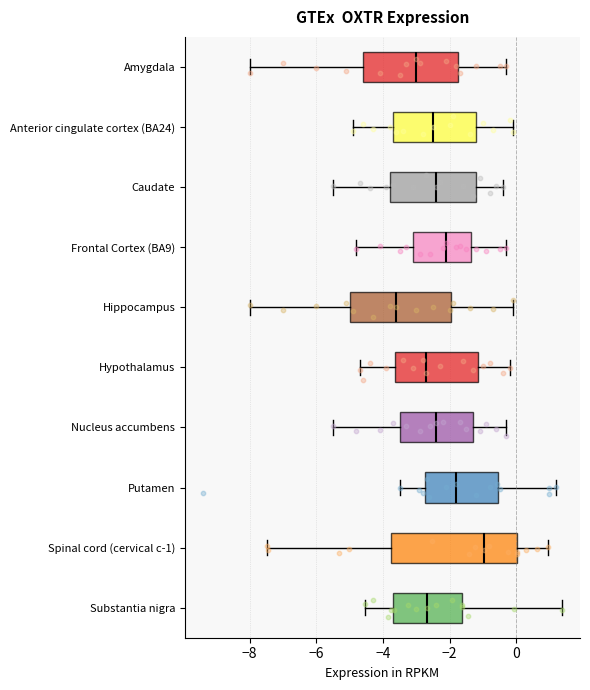

Which box's median line is the furthest to the left?

Hippocampus